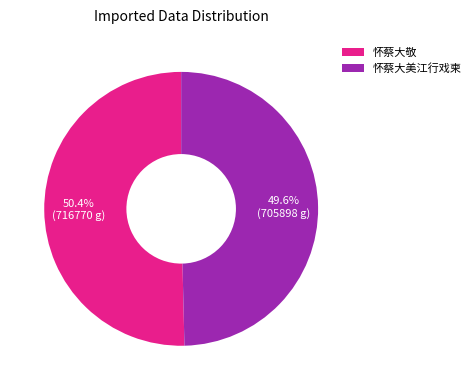

Rank the categories by value from highest to lowest.

怀蔡大敬, 怀蔡大美江行戏柬